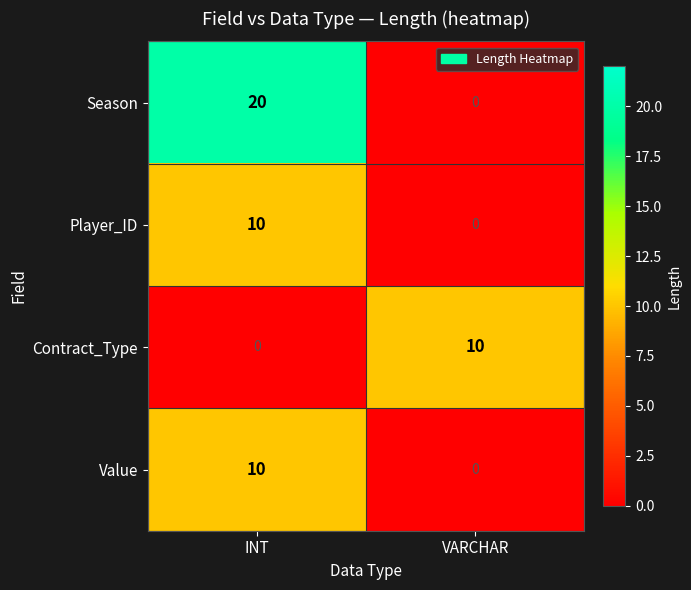

Is it true that Season equals 28 at INT?

False